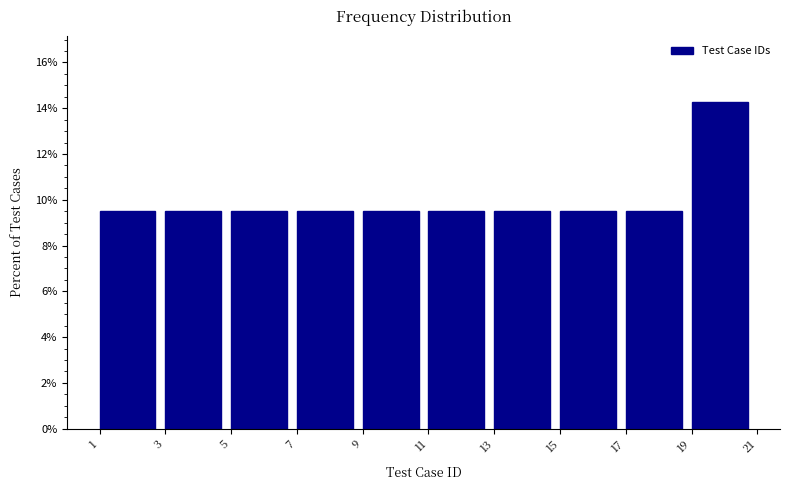

What is the height of the bar covering 5 to 7 on the x-axis? The values are not printed on the chart, so give them approximately, as read against the axis.

9.6